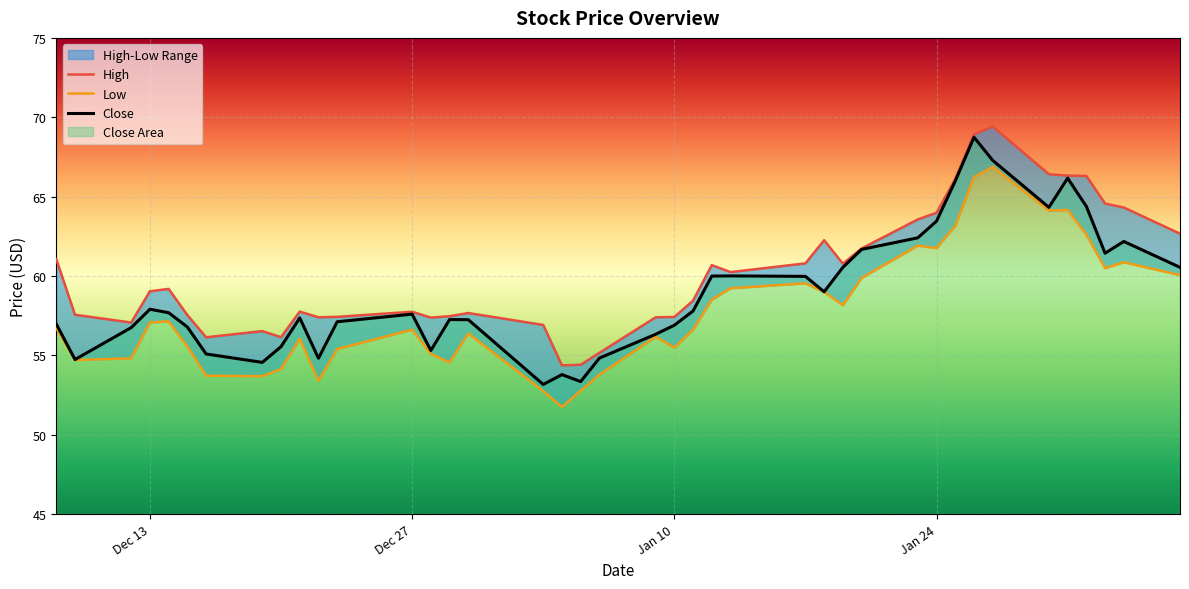

What is the highest value of the Close series?

68.7